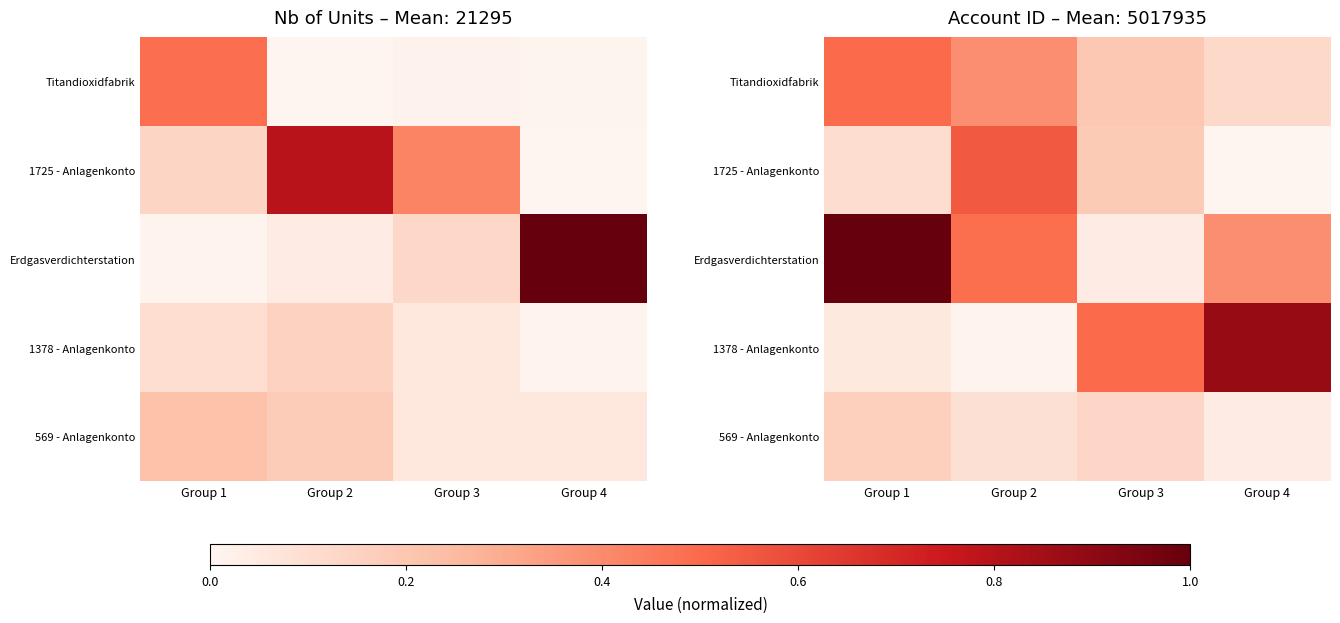

Is the value of Titandioxidfabrik at Group 1 greater than the value of 1378 - Anlagenkonto at Group 1?

Yes